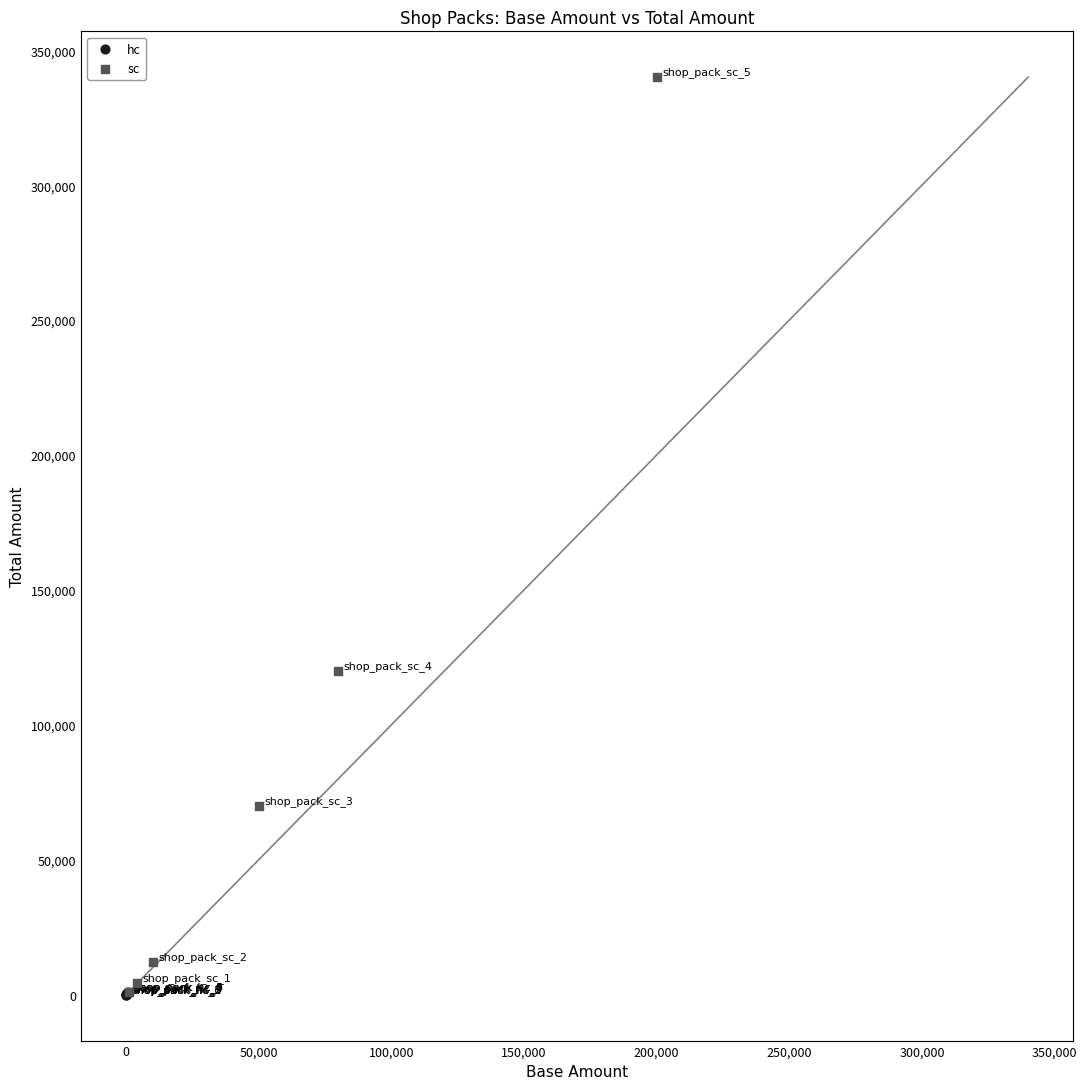

Which series has the widest spread of Y values?

sc